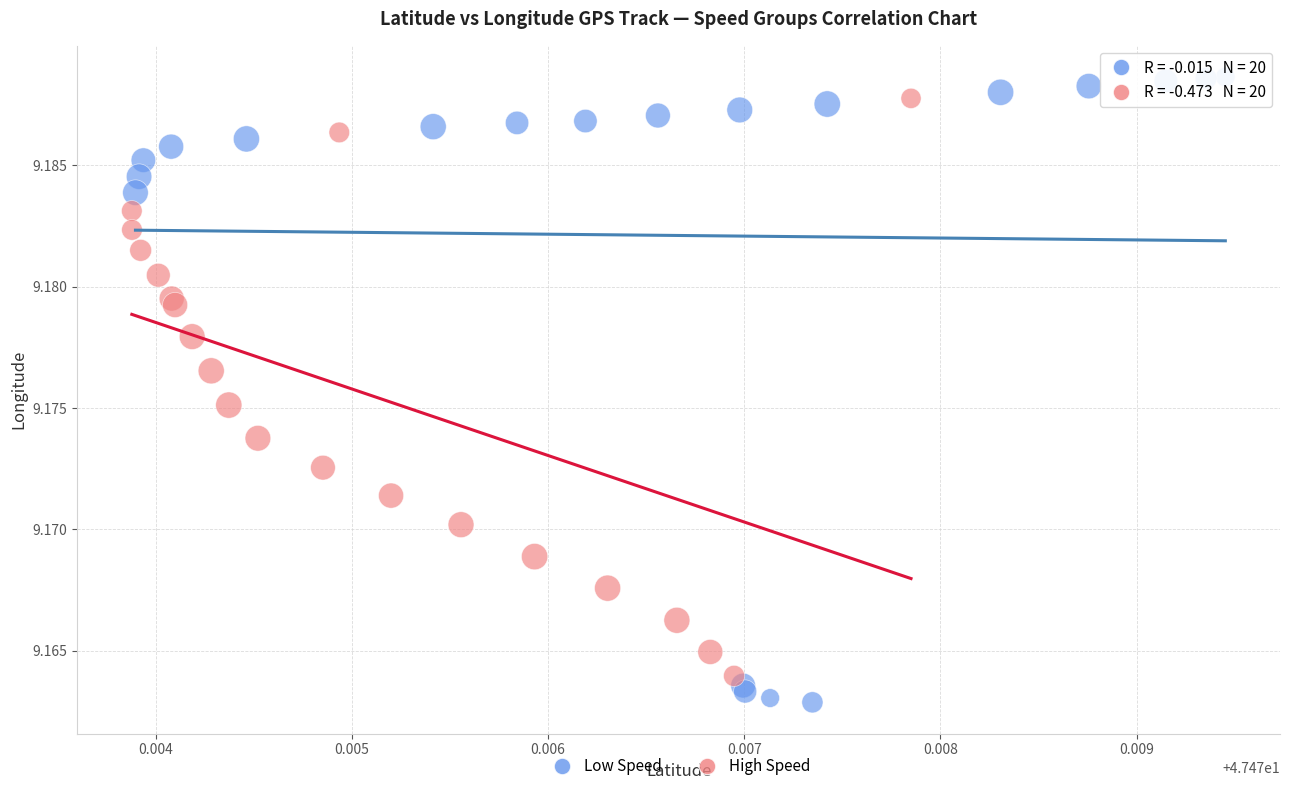

Which series has the largest Y range (max minus min)?

Low Speed